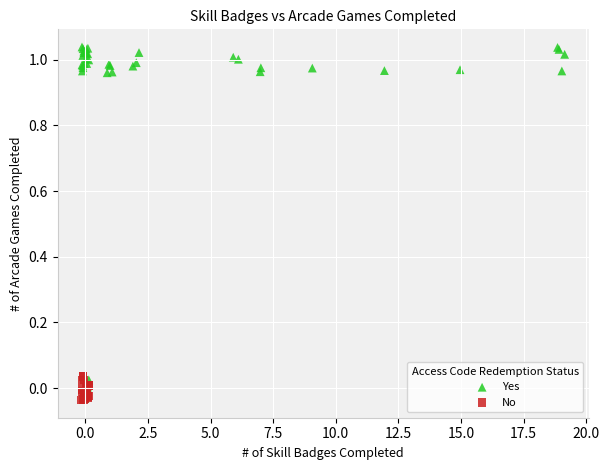

Which series has the largest Y range (max minus min)?

Yes